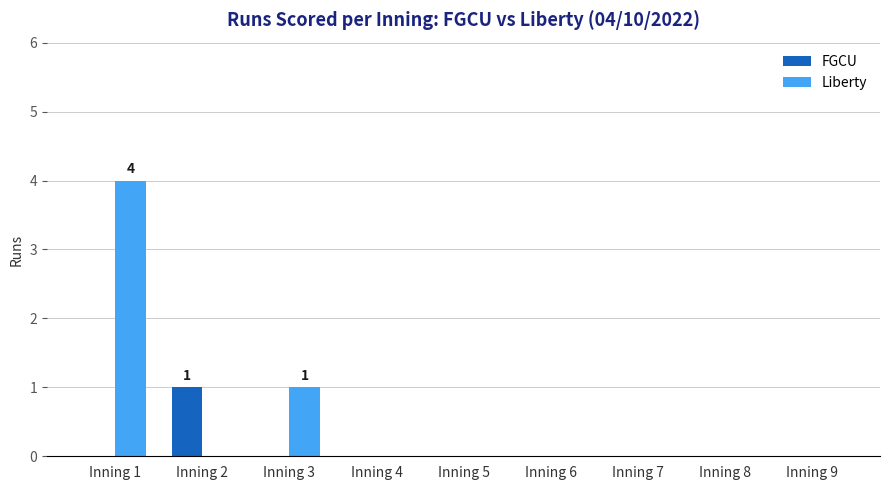

True or false: FGCU has a value of 1 at Inning 3.

False